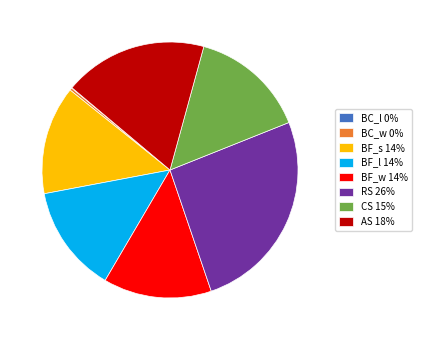

What is the ratio of the value at AS 18% to the value at BF_s 14%?

1.3